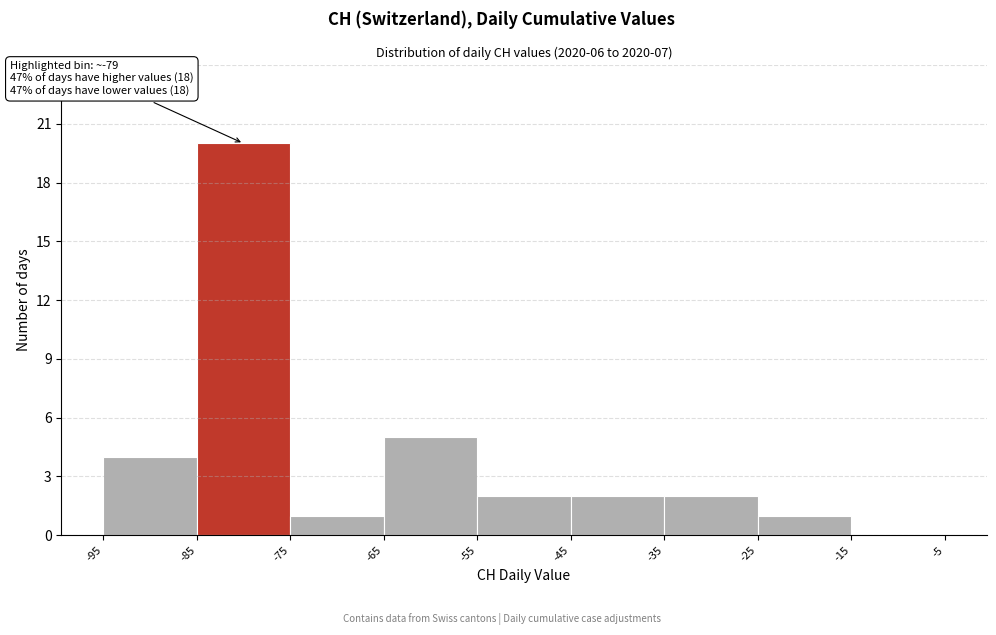

Over which range of the x-axis is the bar tallest?

-85 to -75